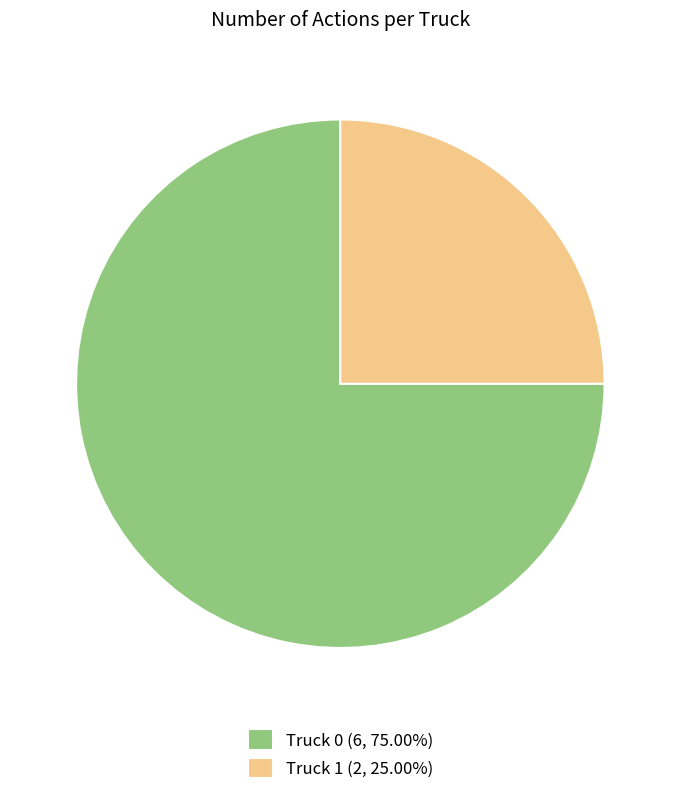

Which slice represents more than half of the pie?

Truck 0